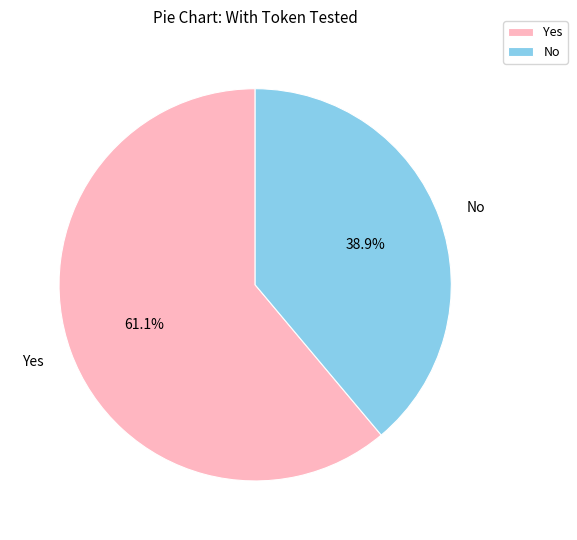

The Yes slice represents 54% of the pie. True or false?

False